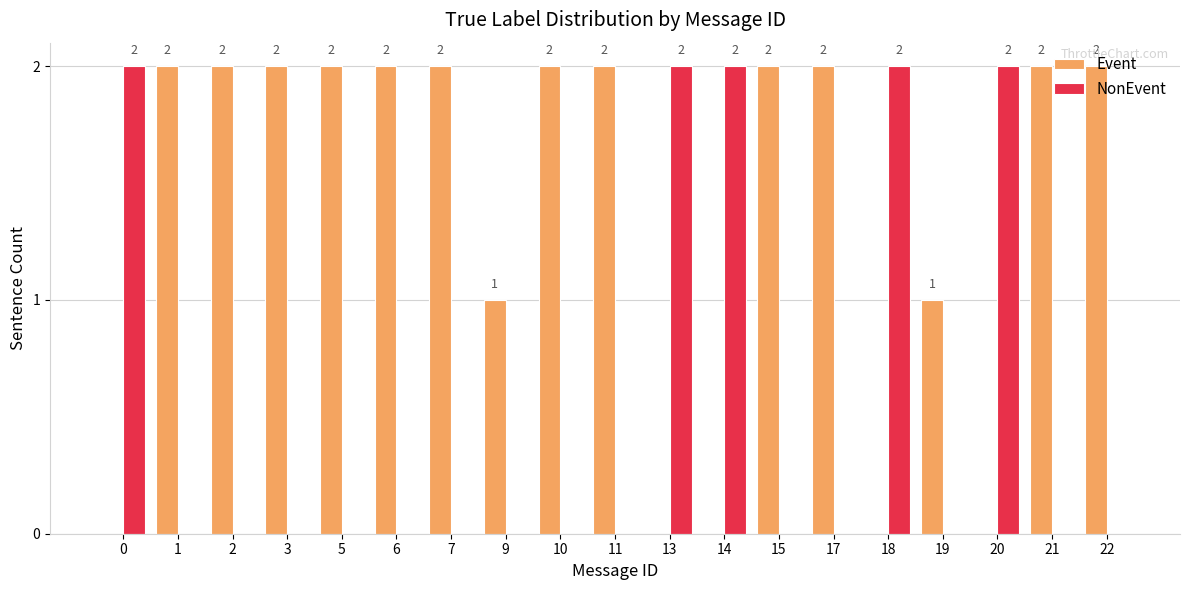

True or false: NonEvent has a value of 0 at 3.

True